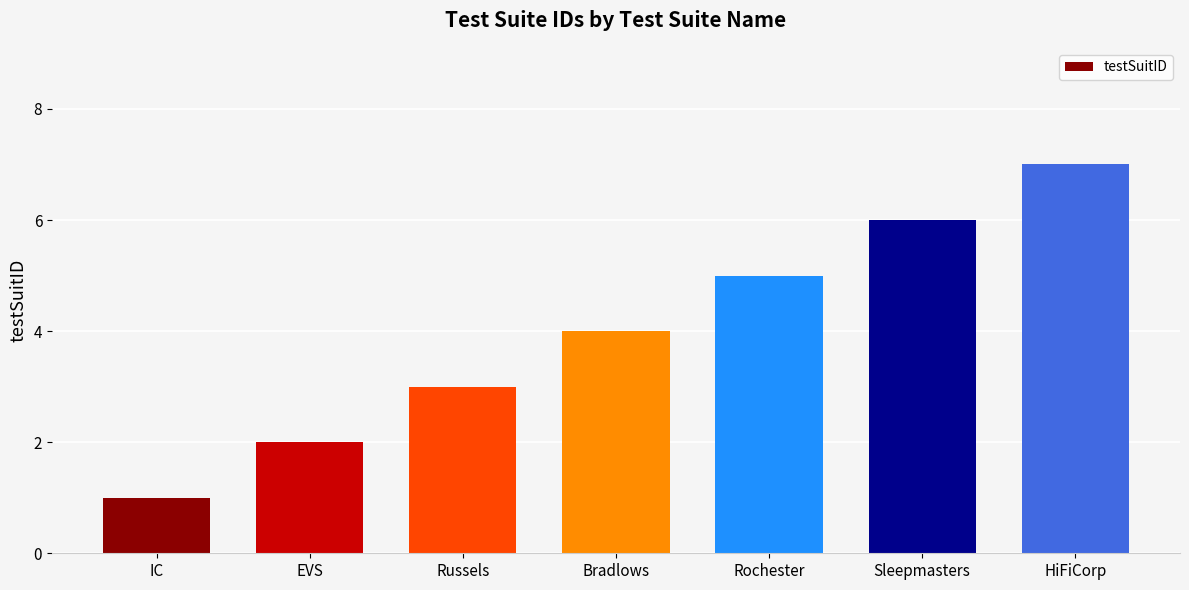

True or false: the data shows 4 at HiFiCorp.

False